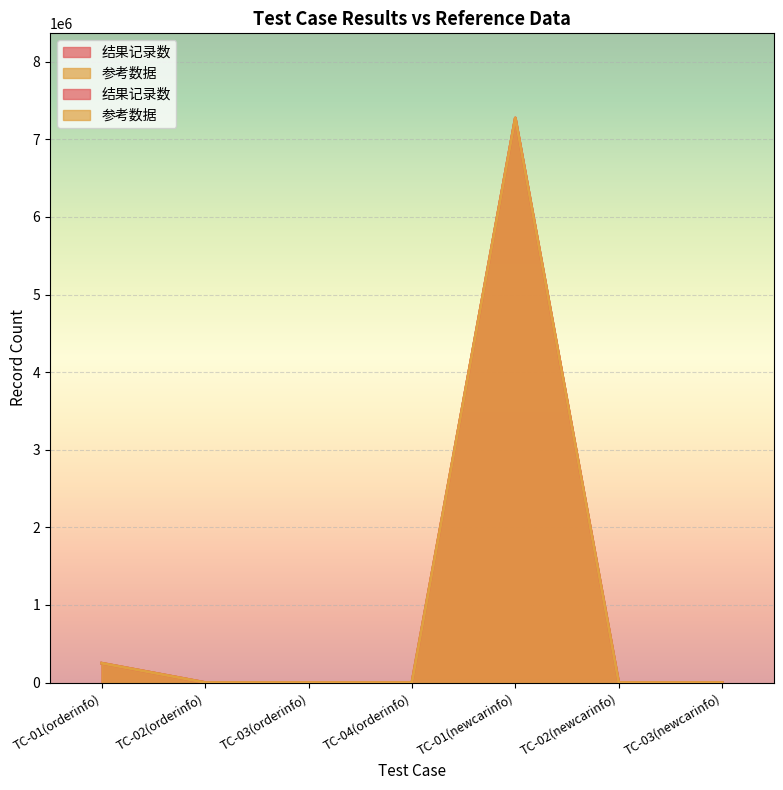

What is the average value of the 参考数据 series?

1074734